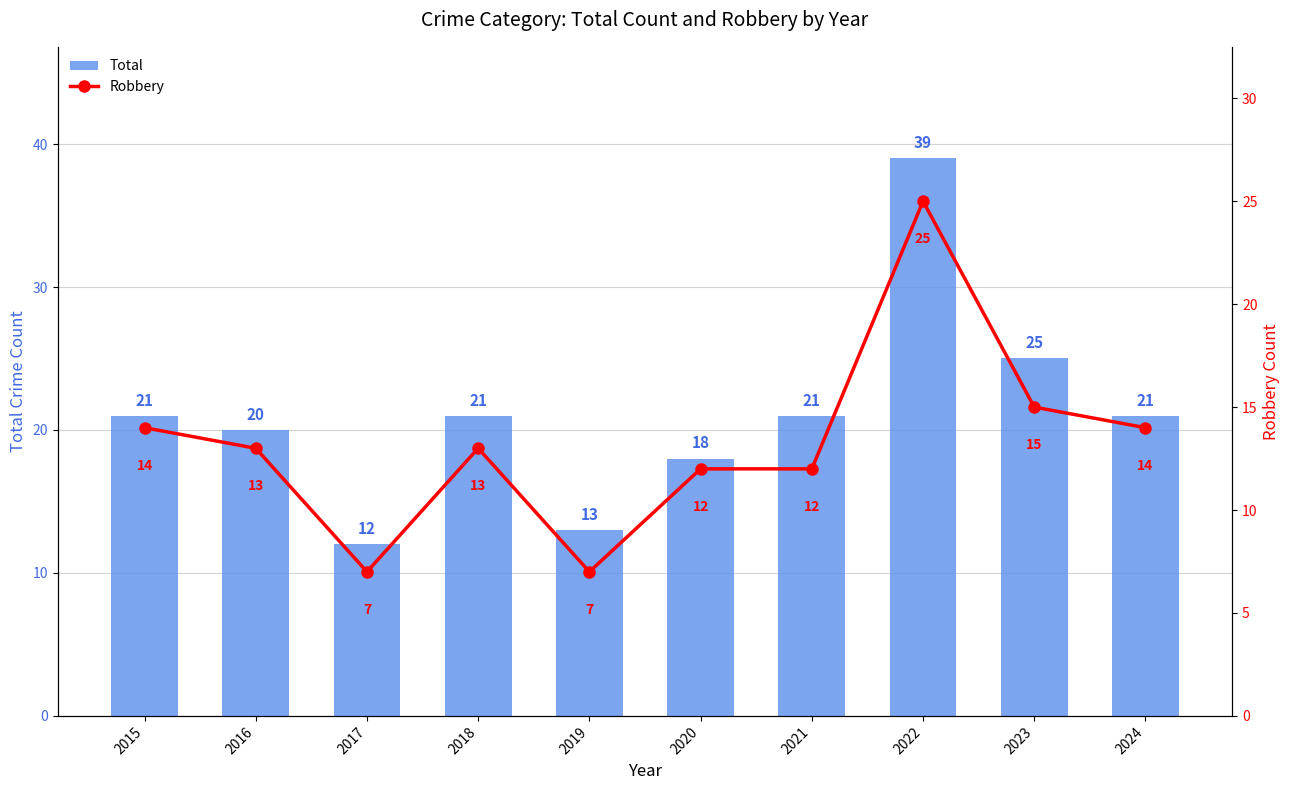

What is the average value of the Robbery series?

13